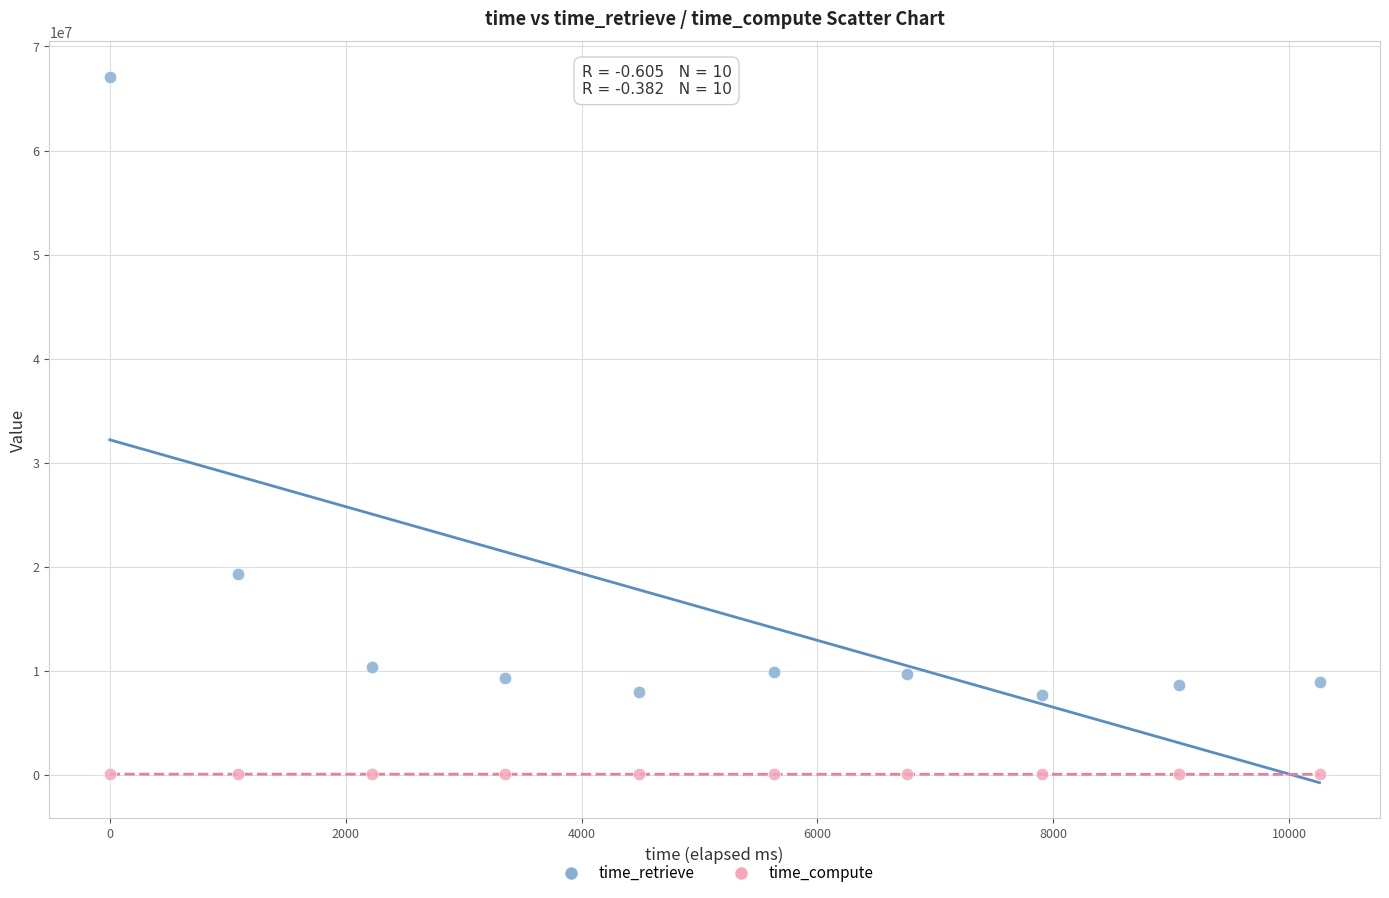

Which series has the largest Y range (max minus min)?

time_retrieve